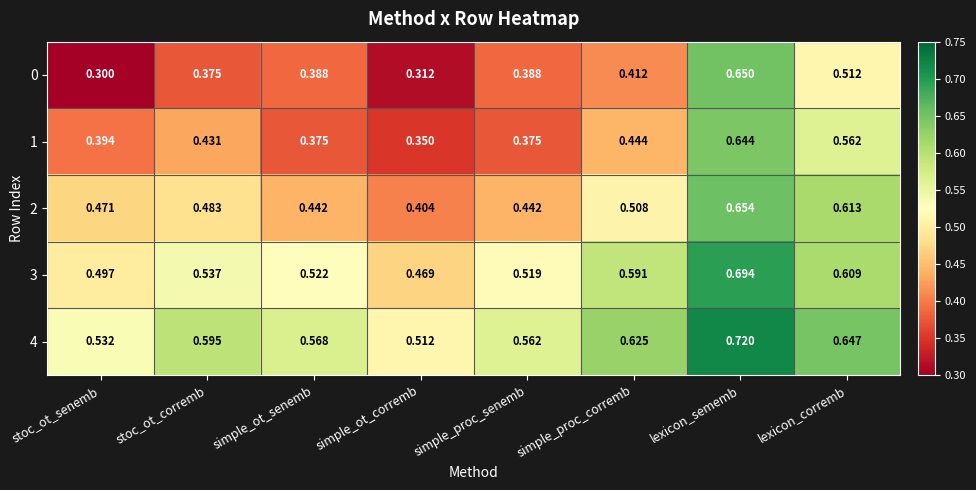

At which label is 4 closest to 0?

simple_ot_corremb